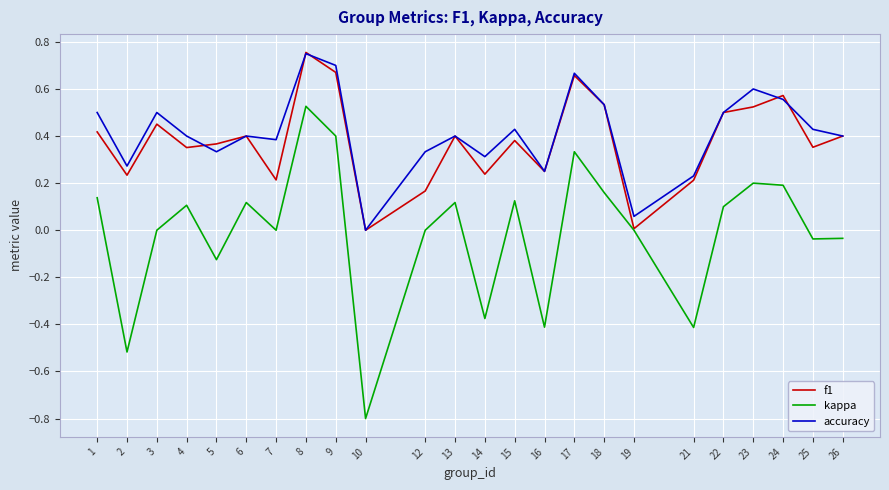

Where is the first local maximum for accuracy?

3